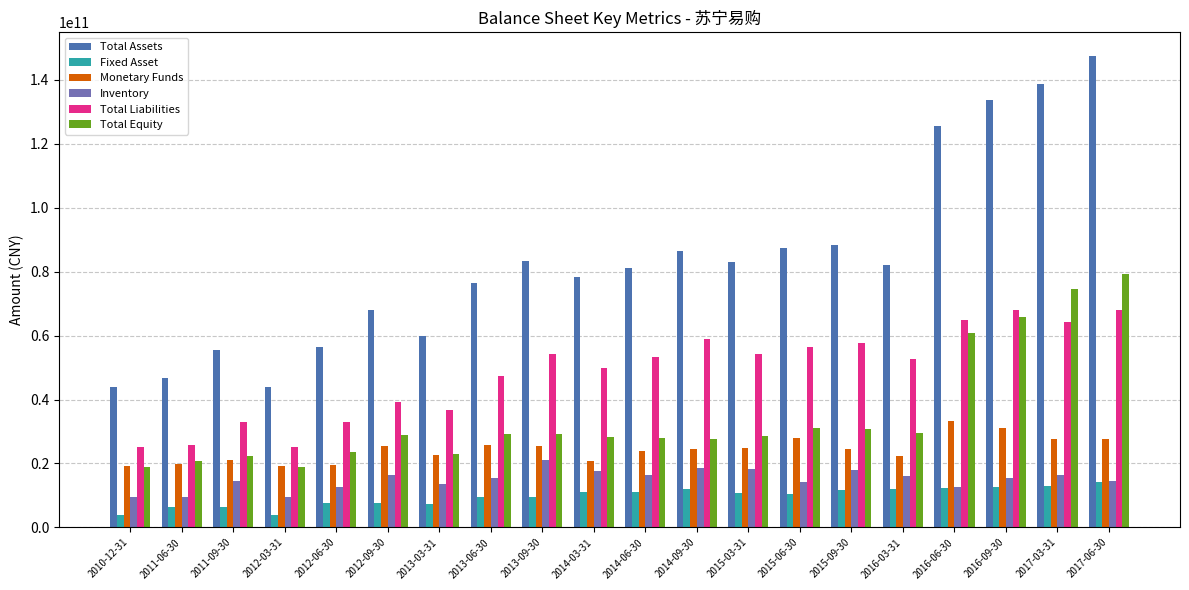

What is the spread (max minus min) of values at 2017-03-31?

125920163000